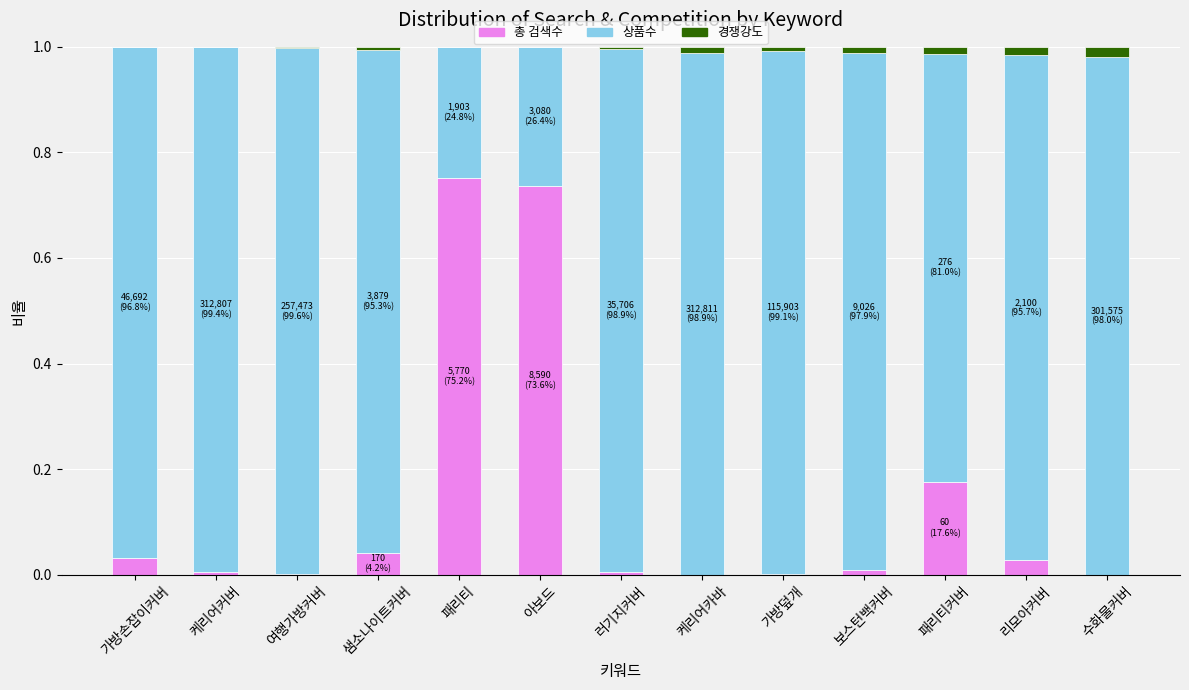

The value of 총 검색수 at 여행가방커버 is 0.0. True or false?

True